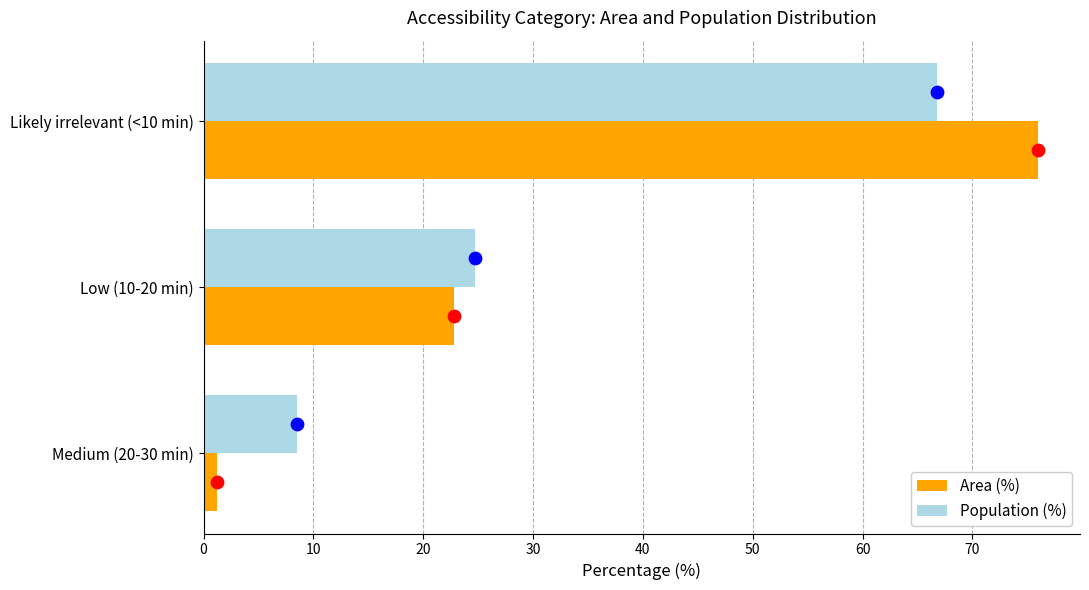

Is the value of Area (%) at Medium (20-30 min) greater than the value of Population (%) at Likely irrelevant (<10 min)?

No